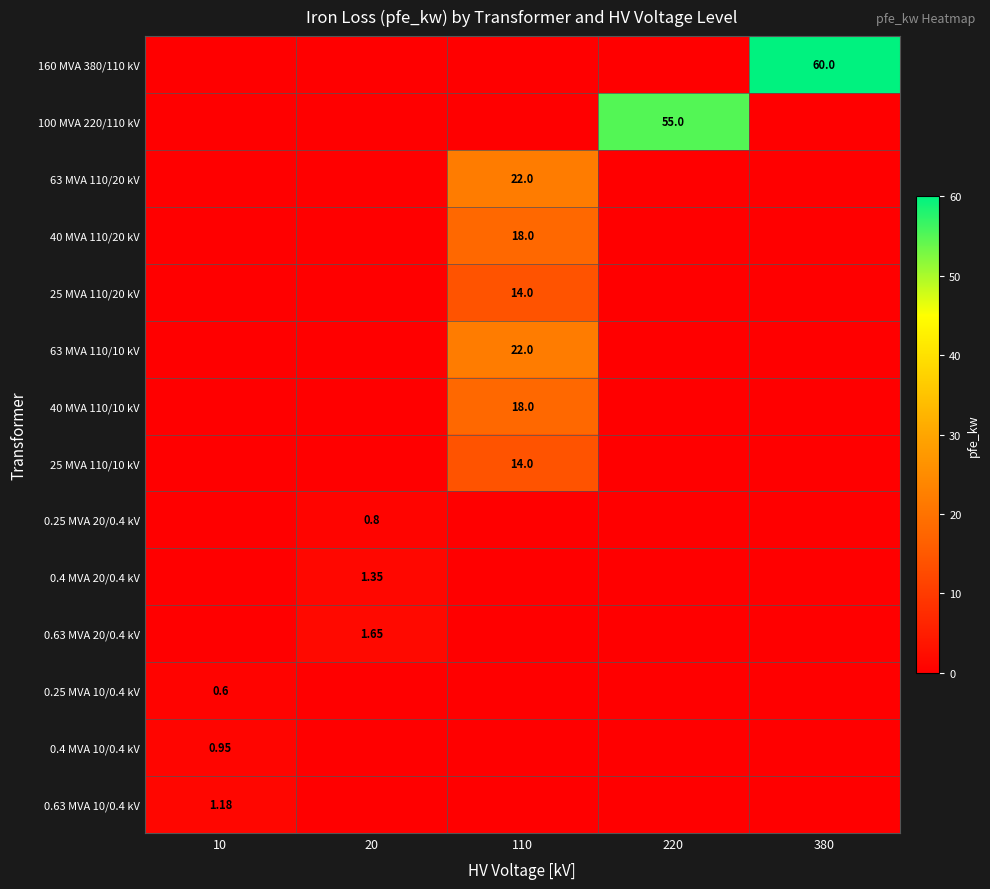

What is the total value across all series at 220?

55.0